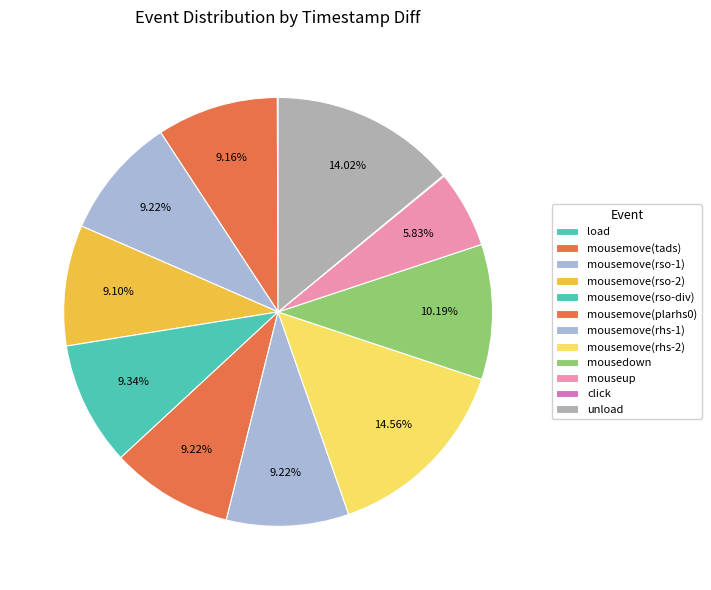

To the nearest percent, what is the combined percentage of load and mousemove(rso-2)?

9%